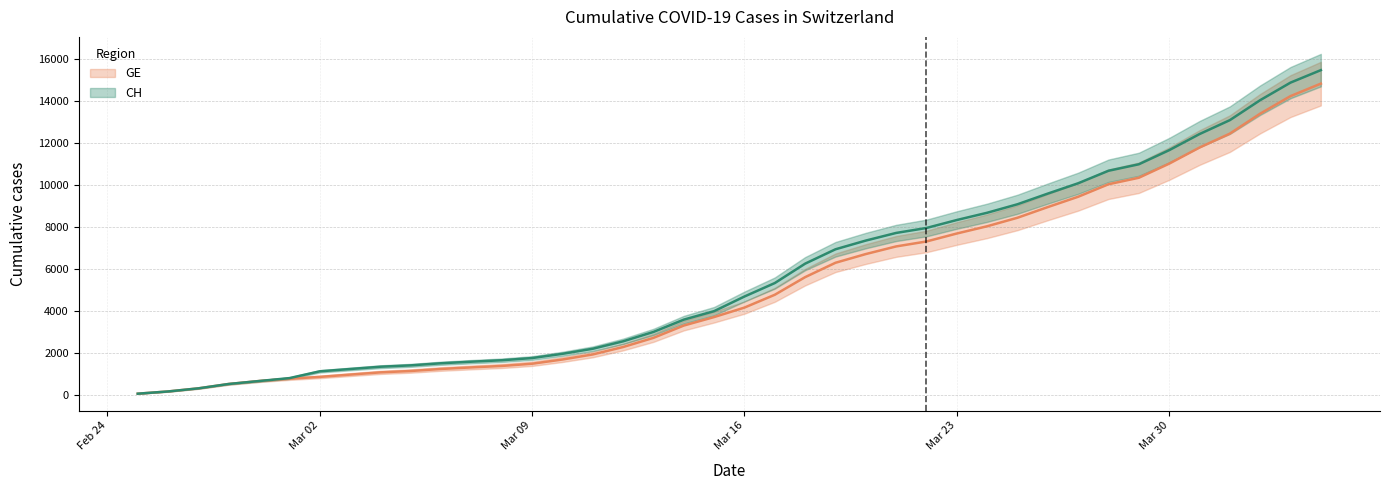

Which category has the lowest value across all series?

2020-02-25